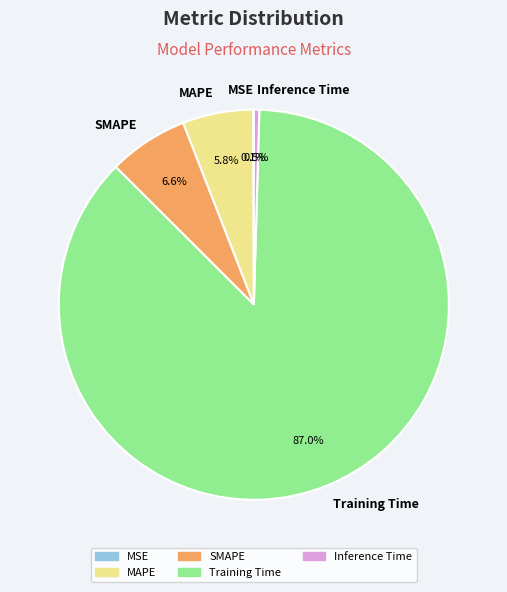

Is Training Time the majority of the pie?

Yes